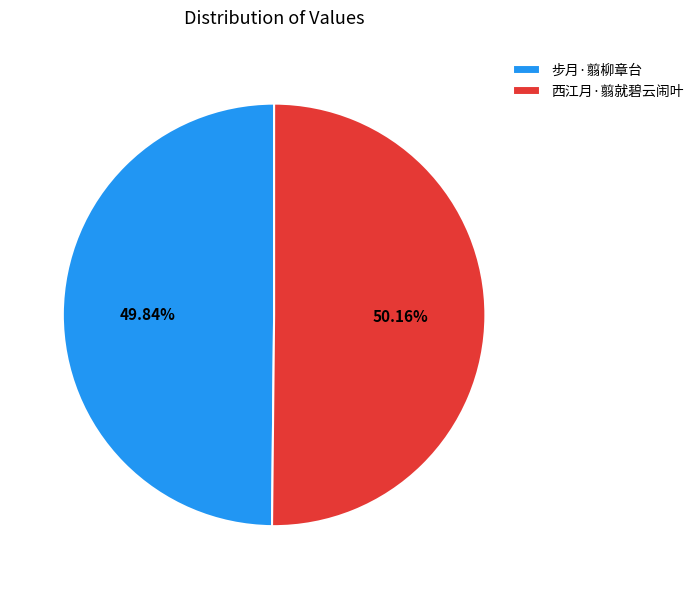

To the nearest percent, what is the average slice percentage?

50%